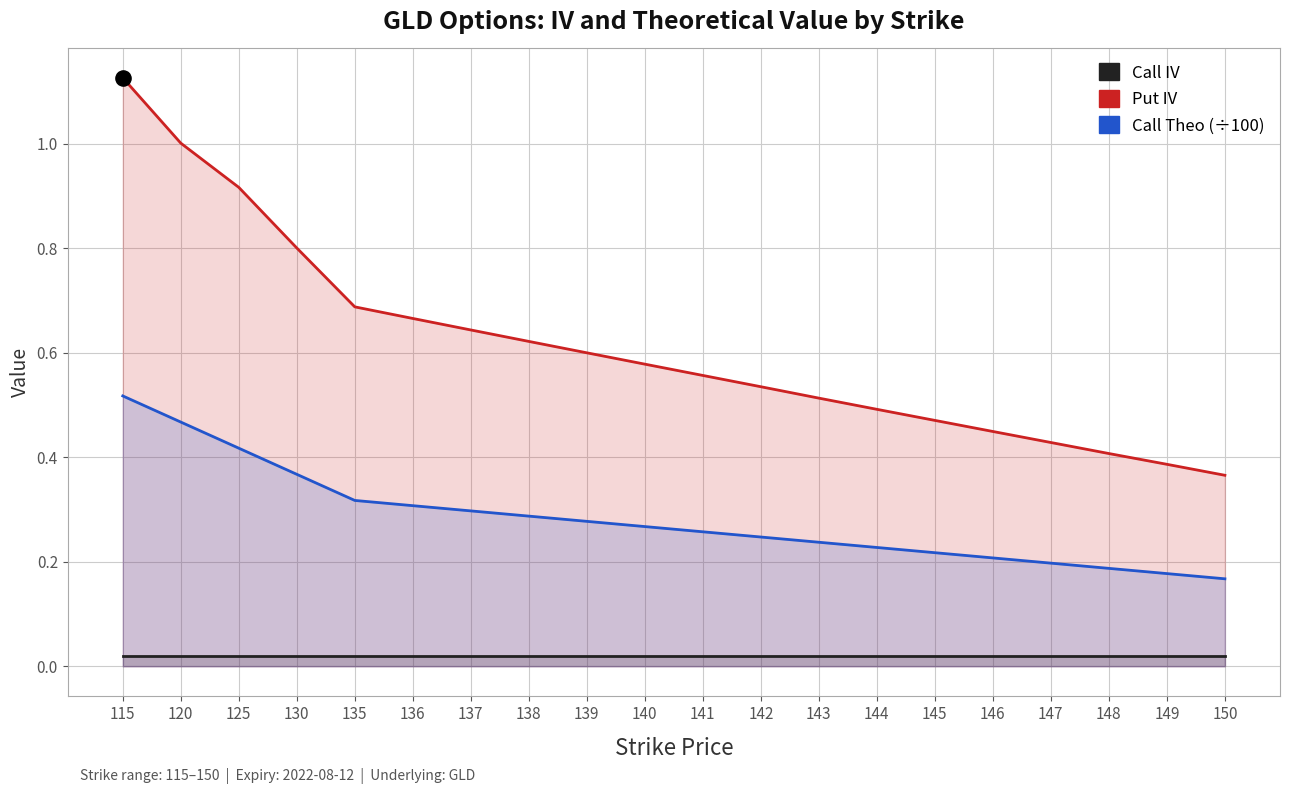

Which series contains the lowest Y value?

Call IV